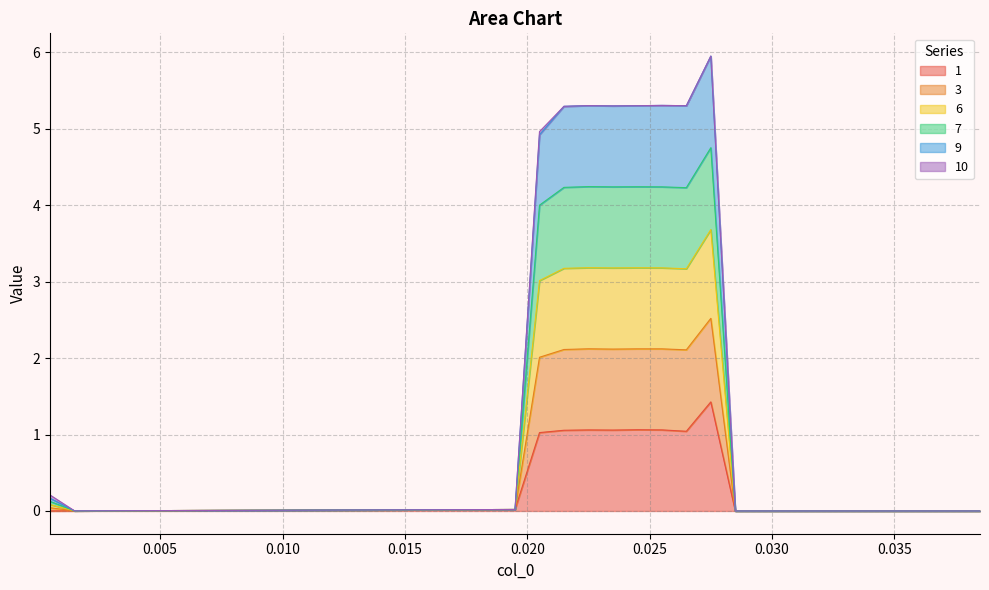

How many values in 9 are above zero?

28